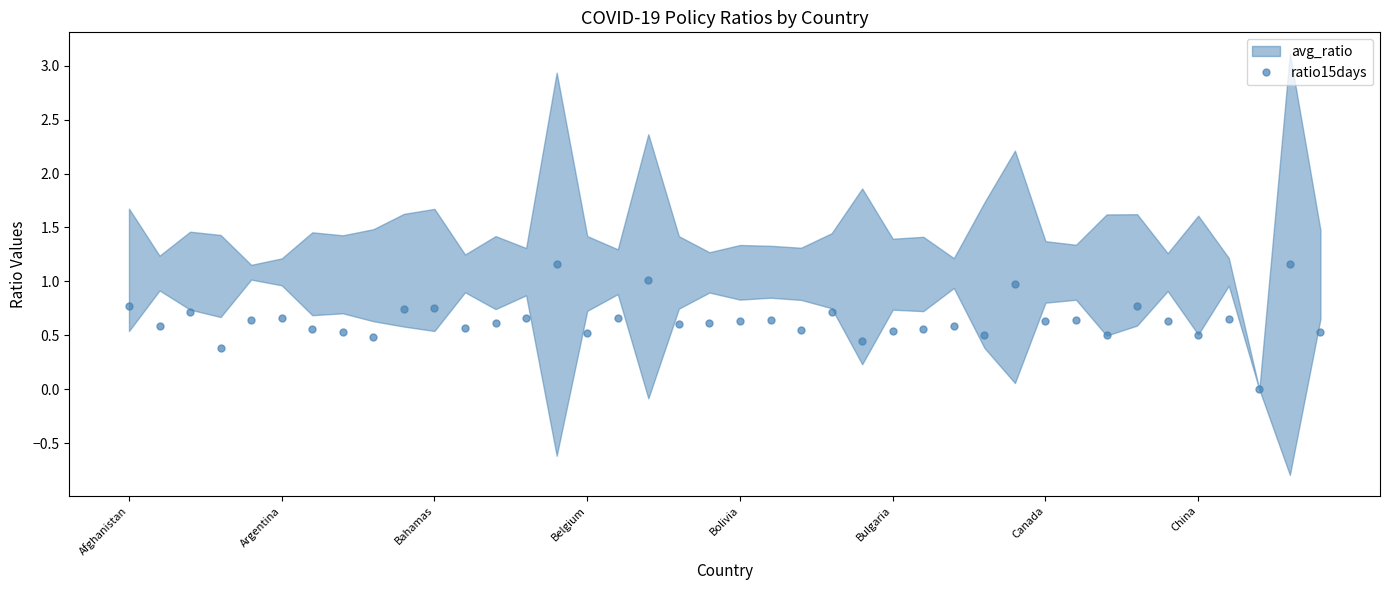

How many points are lower than both their immediate neighbors (excluding endpoints)?

13